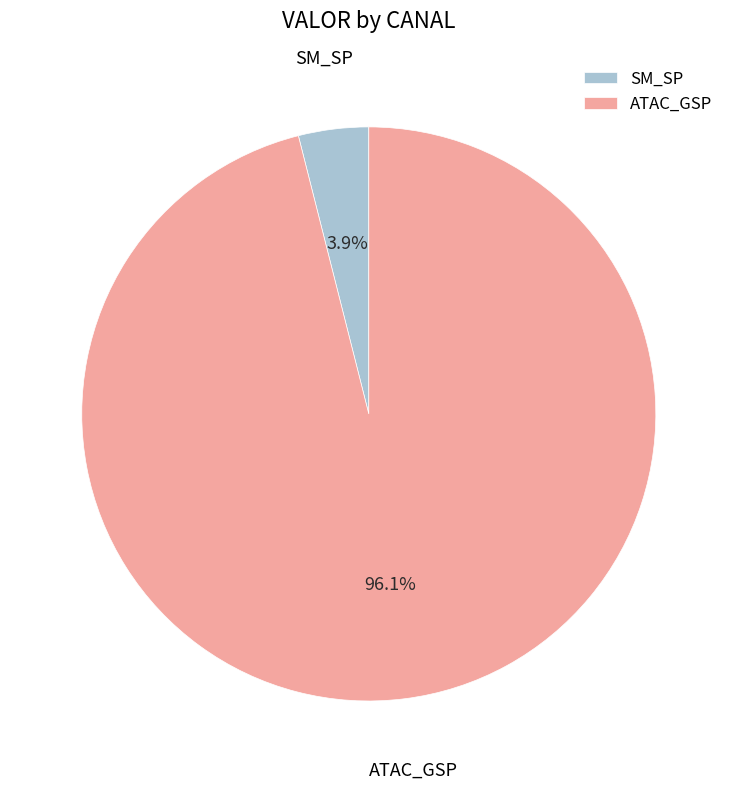

What is the smallest slice in the pie chart?

SM_SP